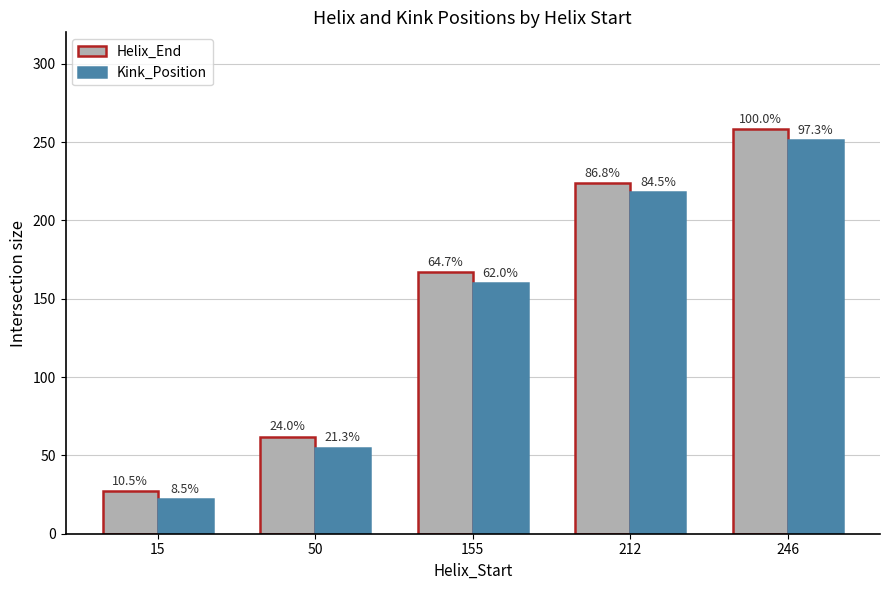

Are the bars horizontal?

No